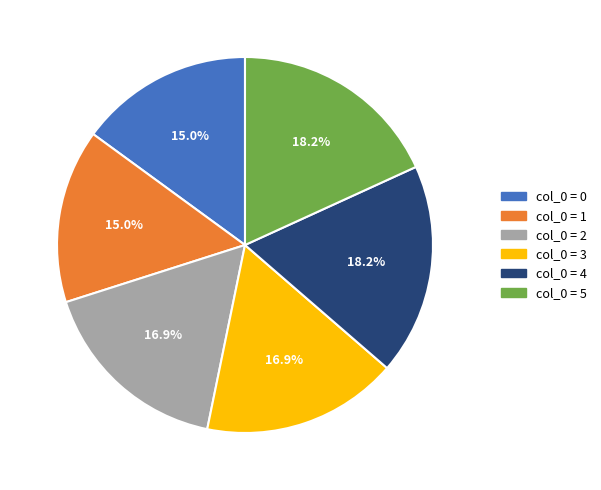

Is col_0 = 0 the majority of the pie?

No